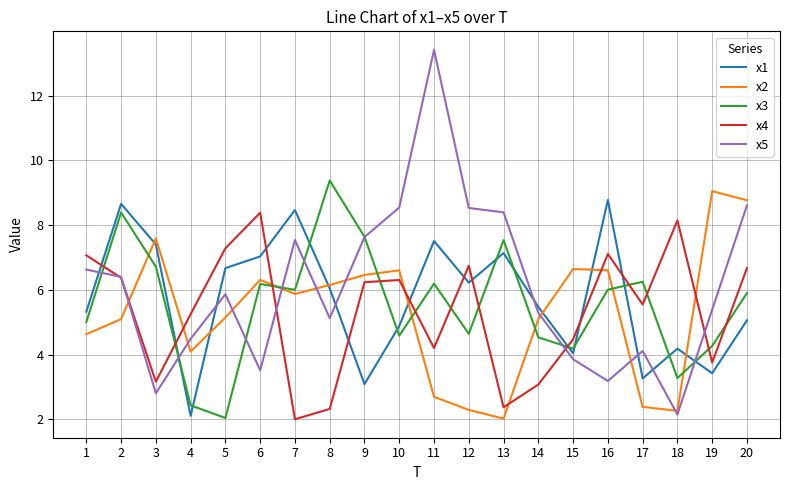

How many categories are shown in the chart?

20